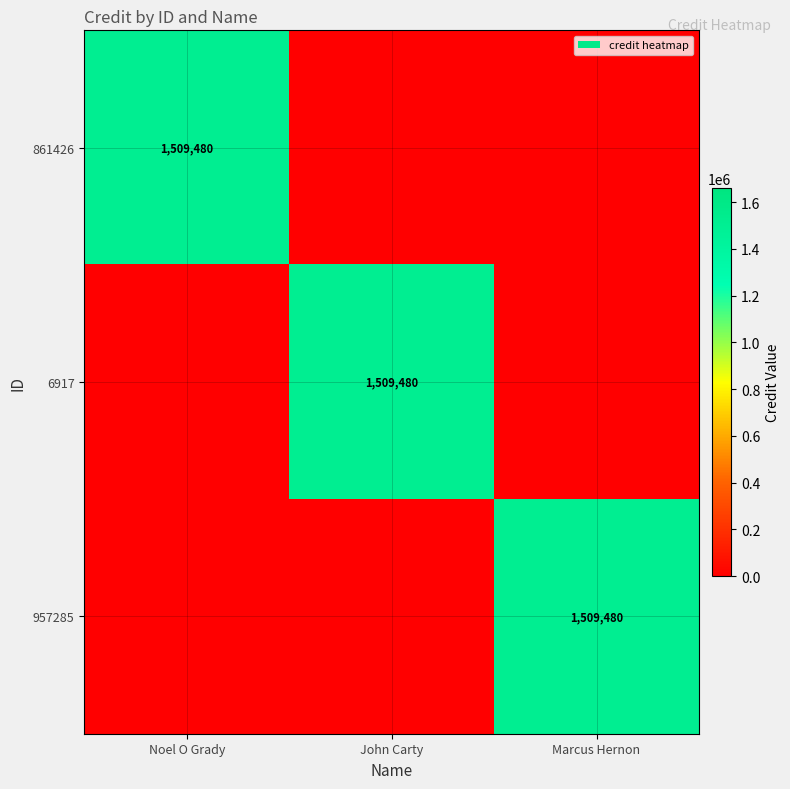

The 957285 series shows 1509480 at Marcus Hernon. True or false?

True